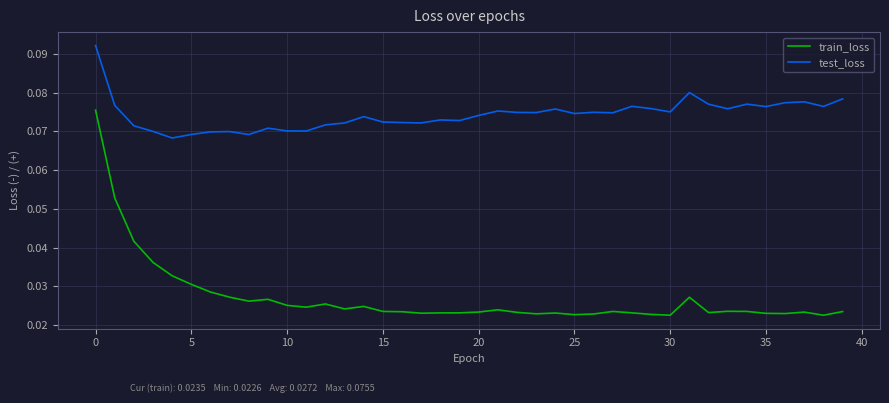

How many lines are shown in the chart?

2